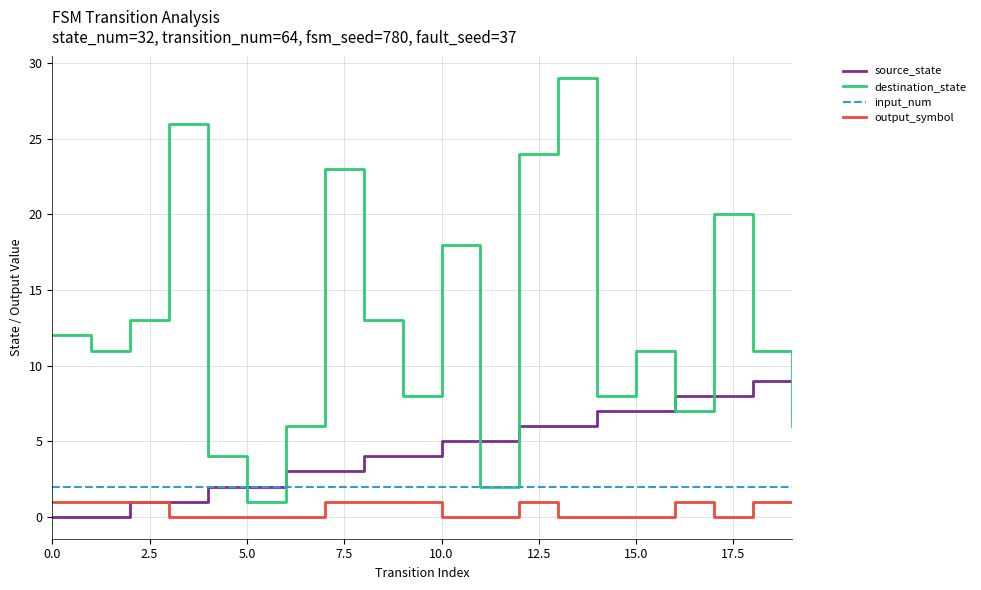

Which series has the largest total across all categories?

destination_state